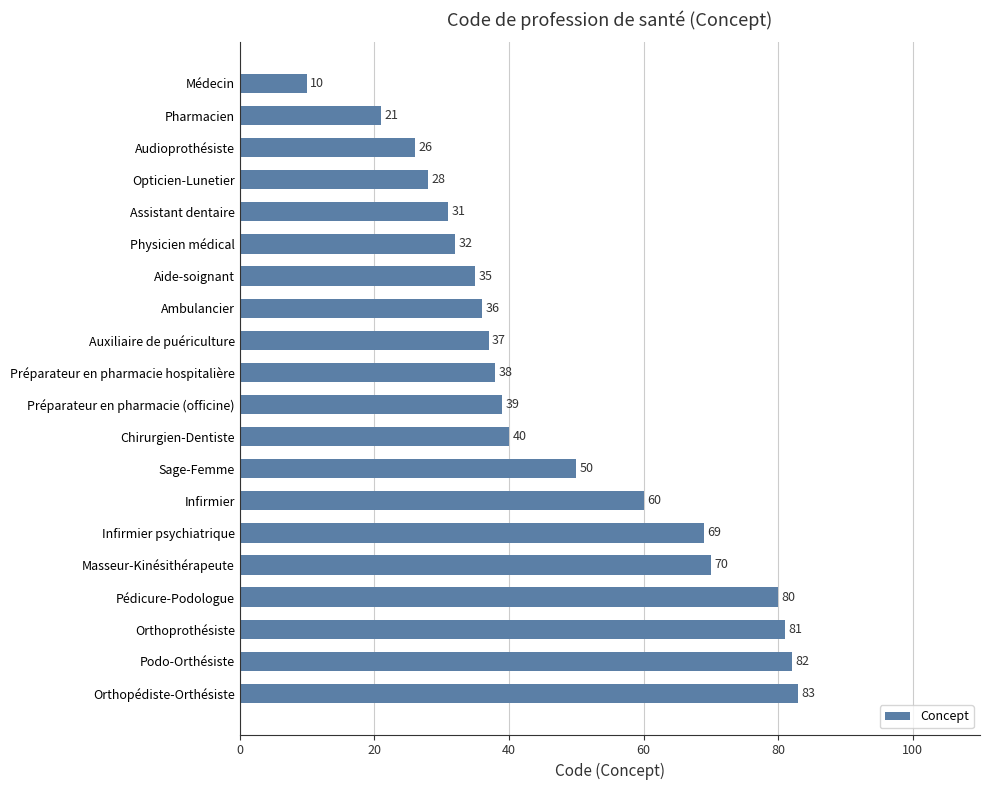

What is the label of the 10th bar from the bottom?

Préparateur en pharmacie (officine)